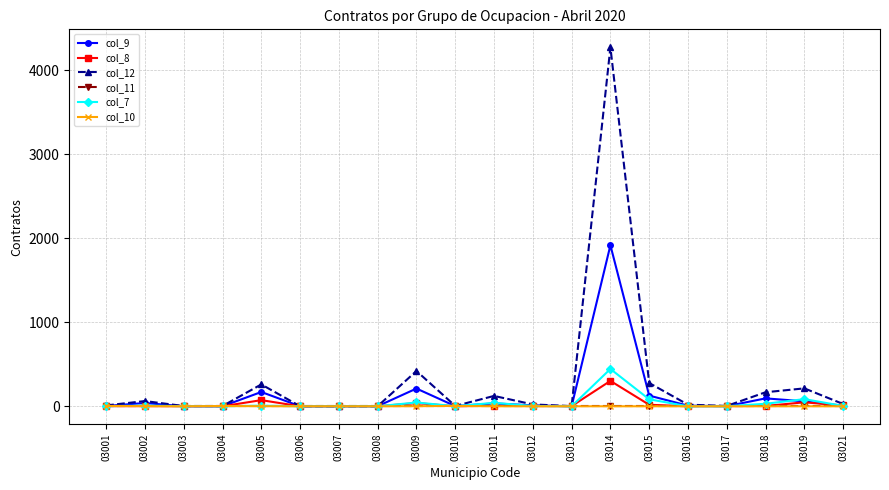

The value of col_12 at 03004 is 3. True or false?

True